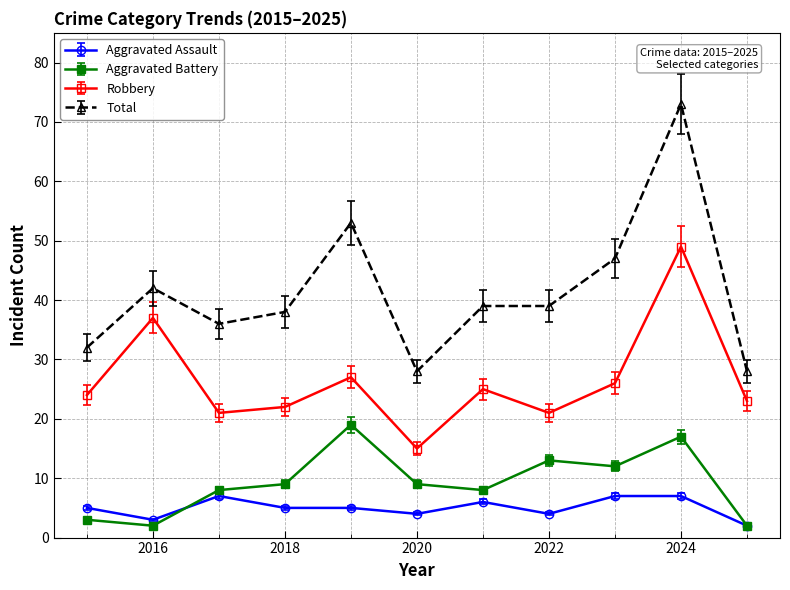

Which series has the largest range (max minus min)?

Total